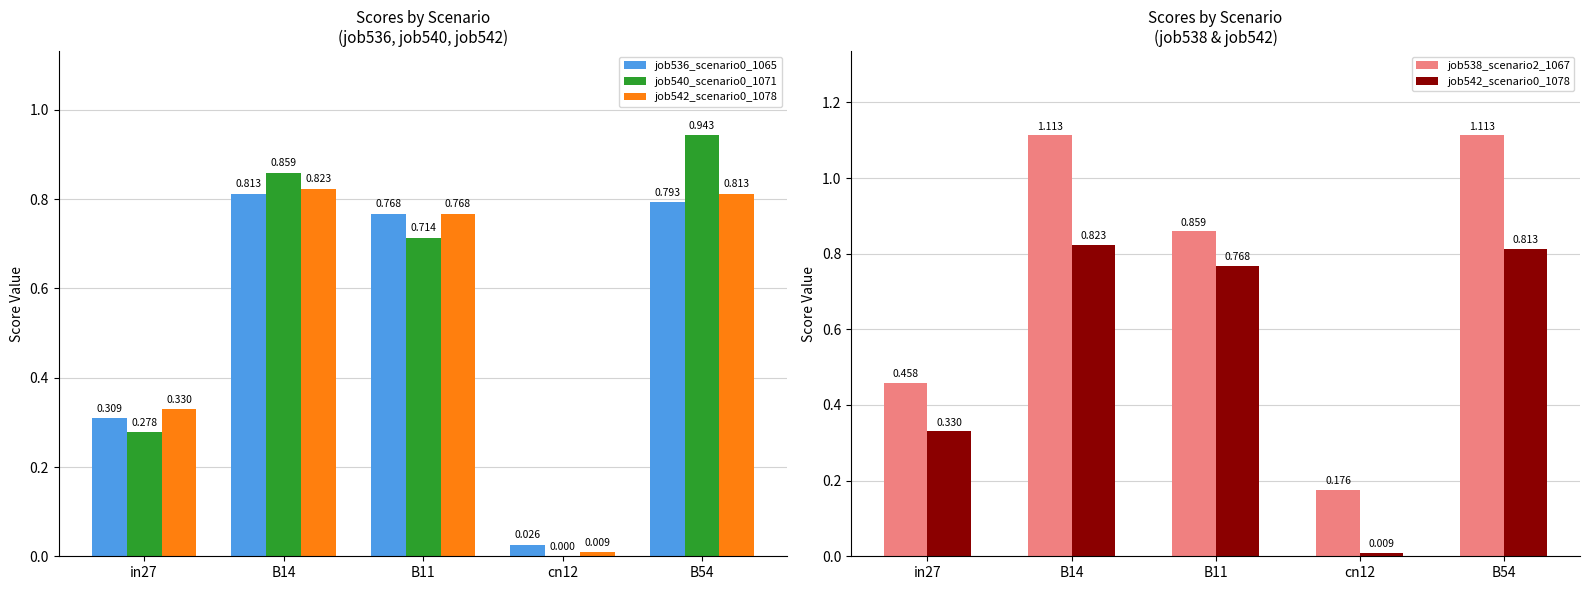

What is the difference between the highest and lowest values at cn12?

0.2